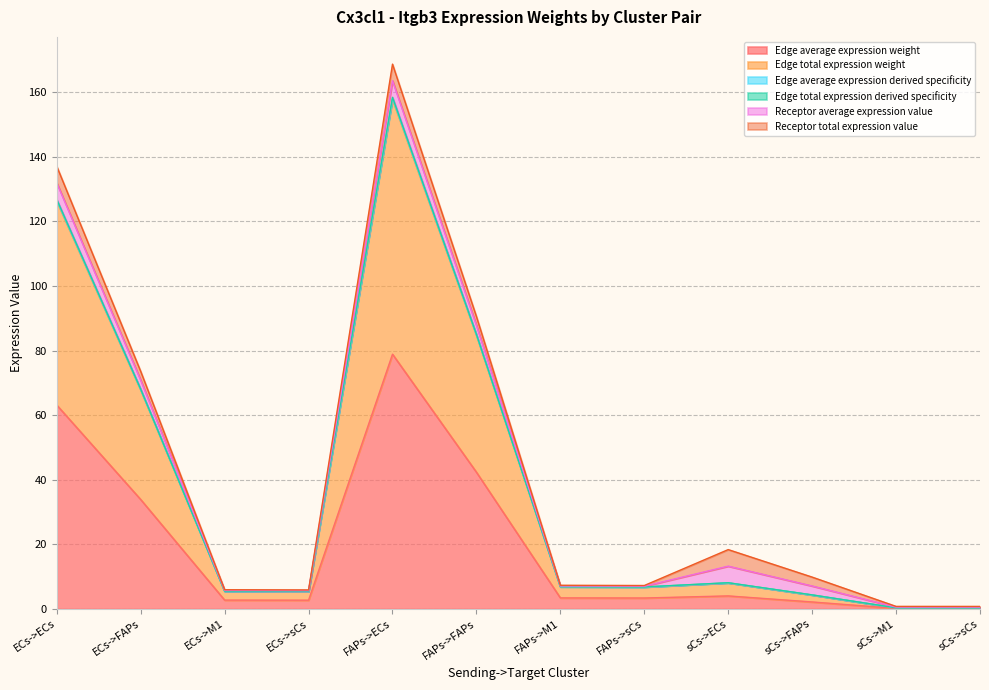

What is the minimum value shown in the chart?

0.2